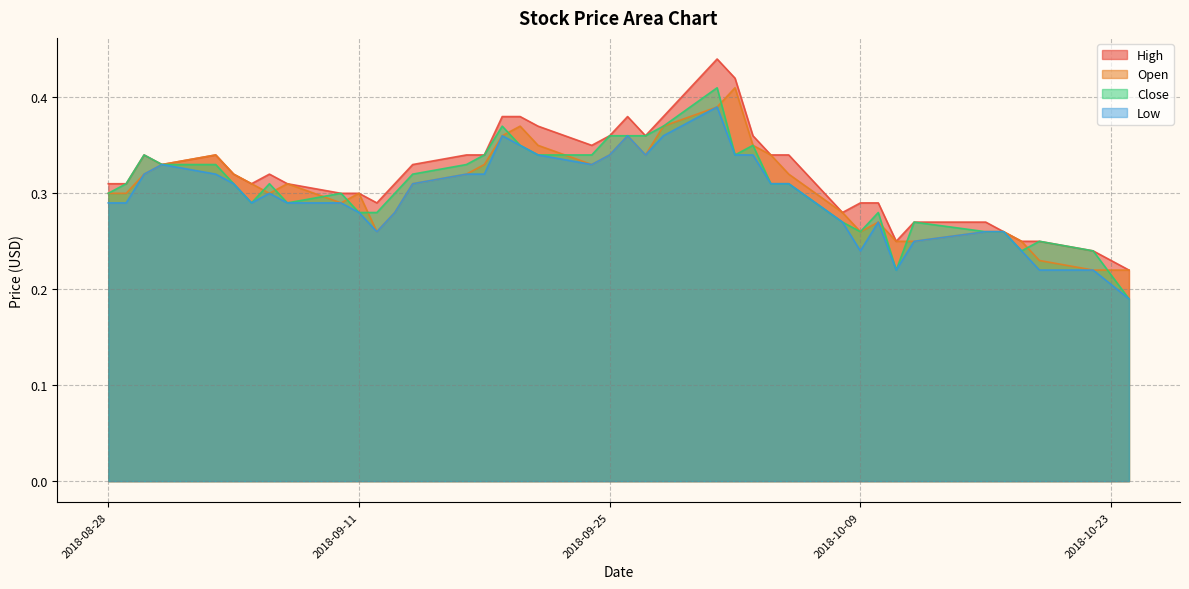

How many lines are shown in the chart?

4